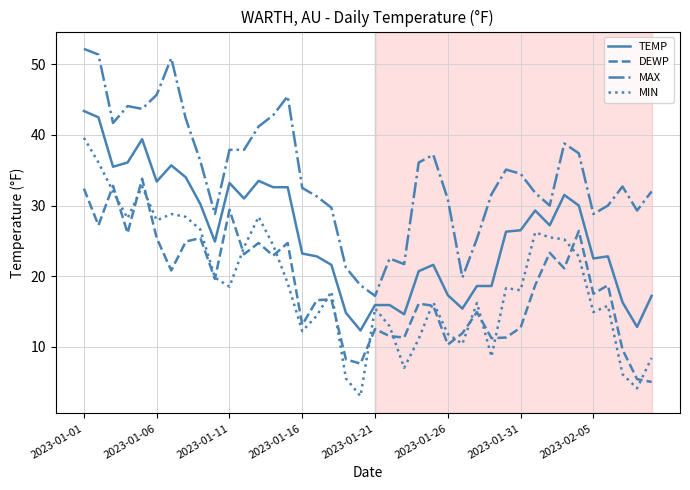

How many intersections are there between DEWP and MIN?

18